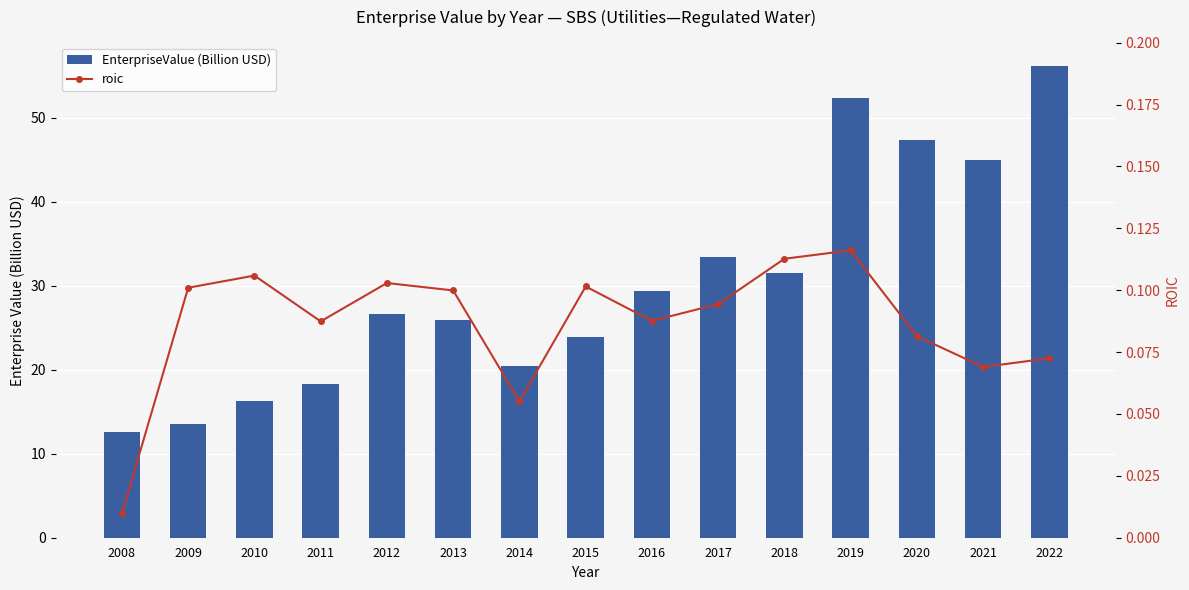

Between 2021 and 2013, which is larger?

2021